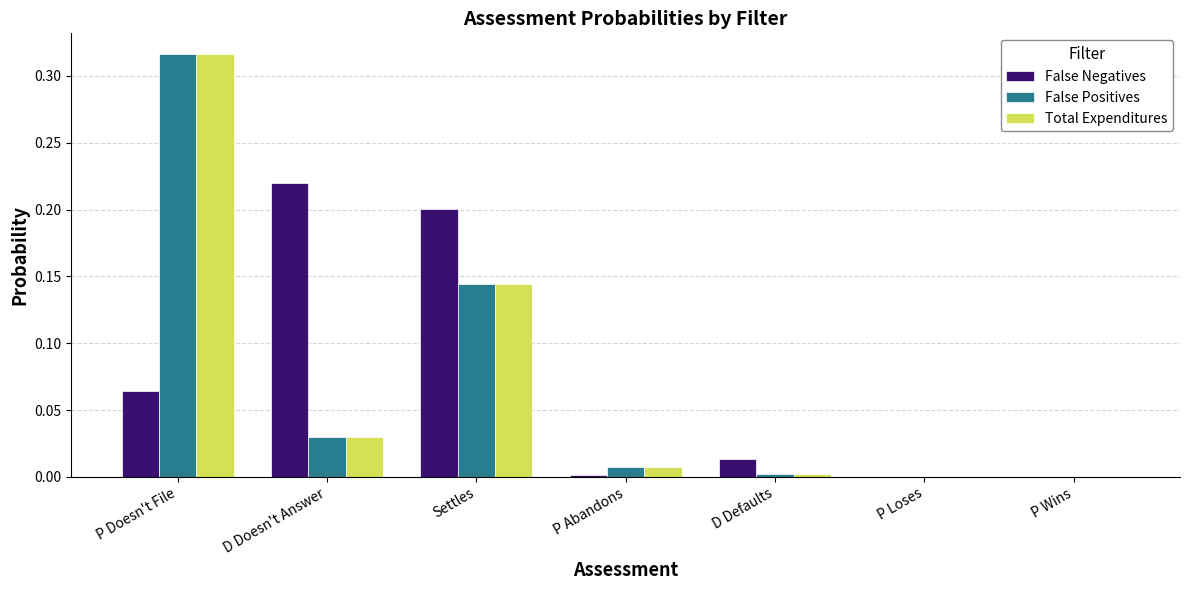

How many groups of bars are there?

7